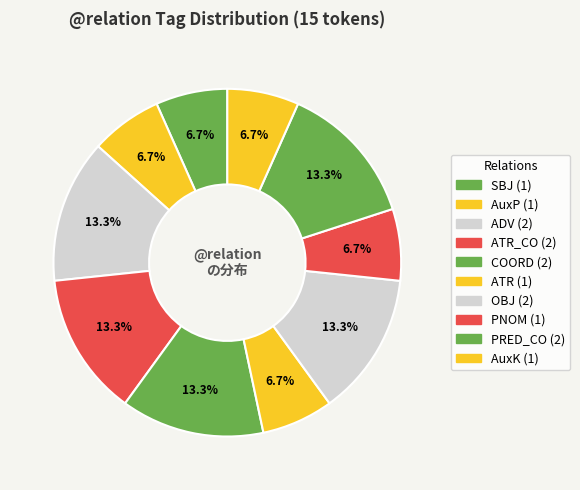

Which slice is the largest?

ADV